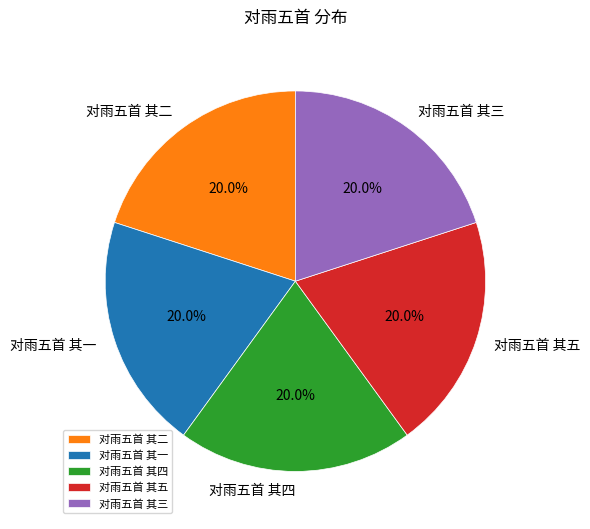

Is there any slice that represents more than half of the pie?

No